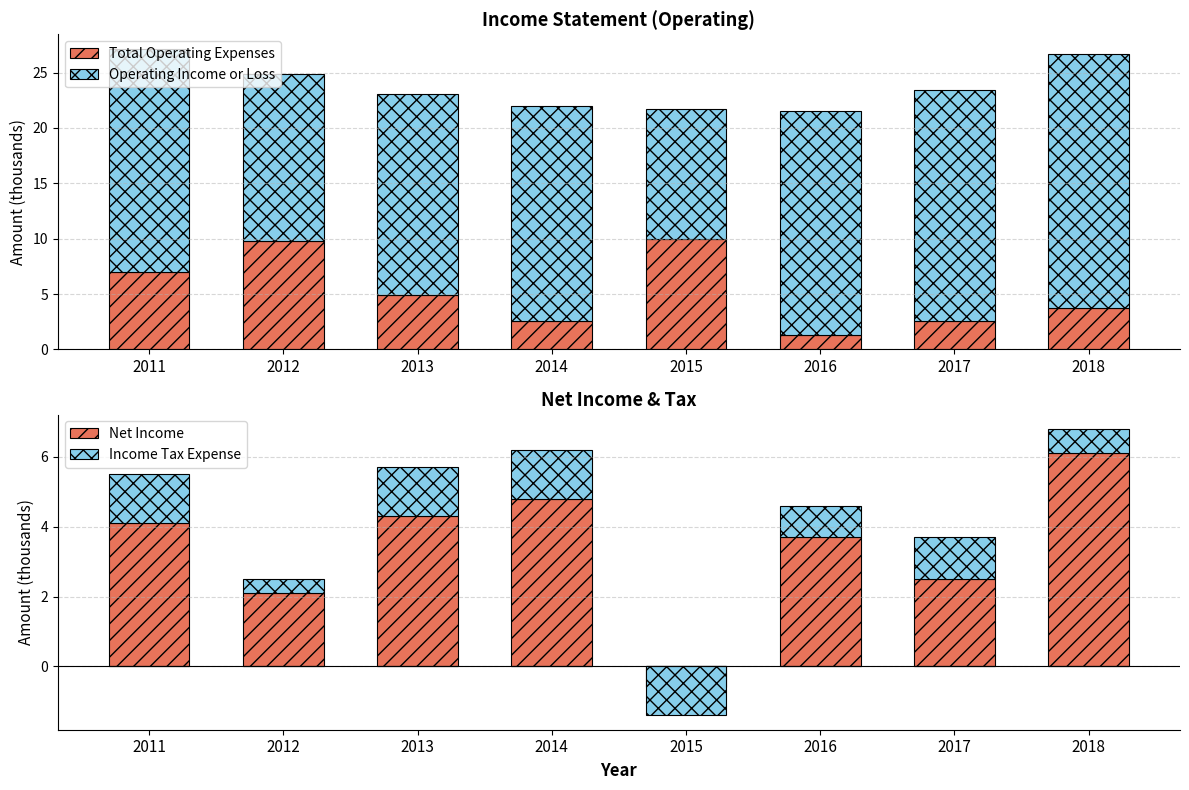

Rank the series at 2018 from highest to lowest value.

Operating Income or Loss, Net Income, Total Operating Expenses, Income Tax Expense